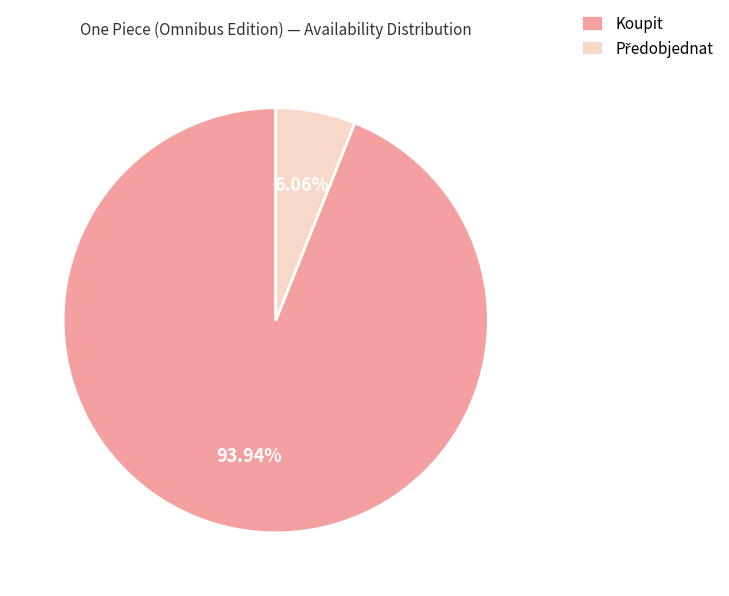

What is the largest slice in the pie chart?

Koupit